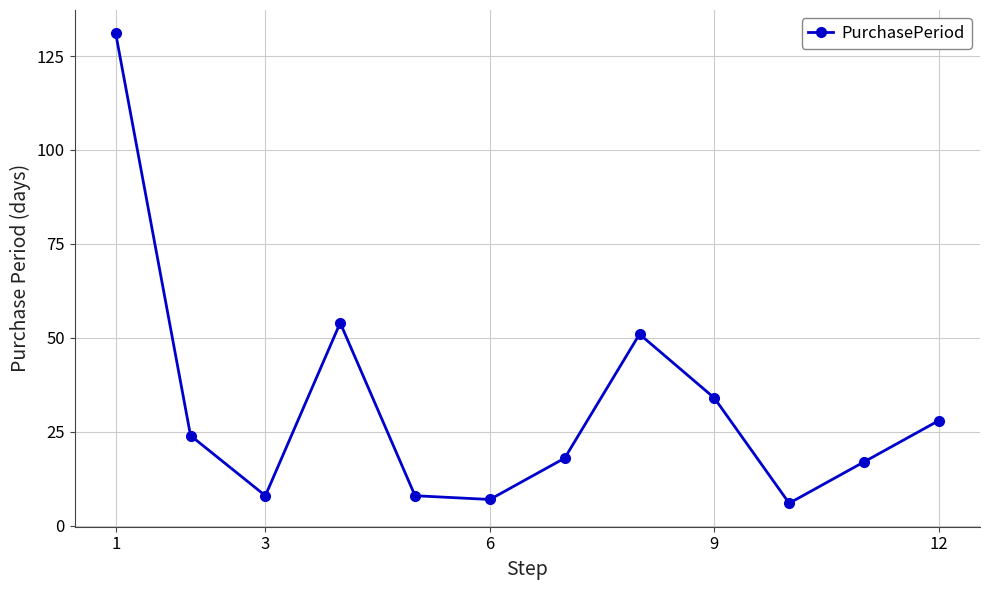

What is the maximum value shown in the chart?

131